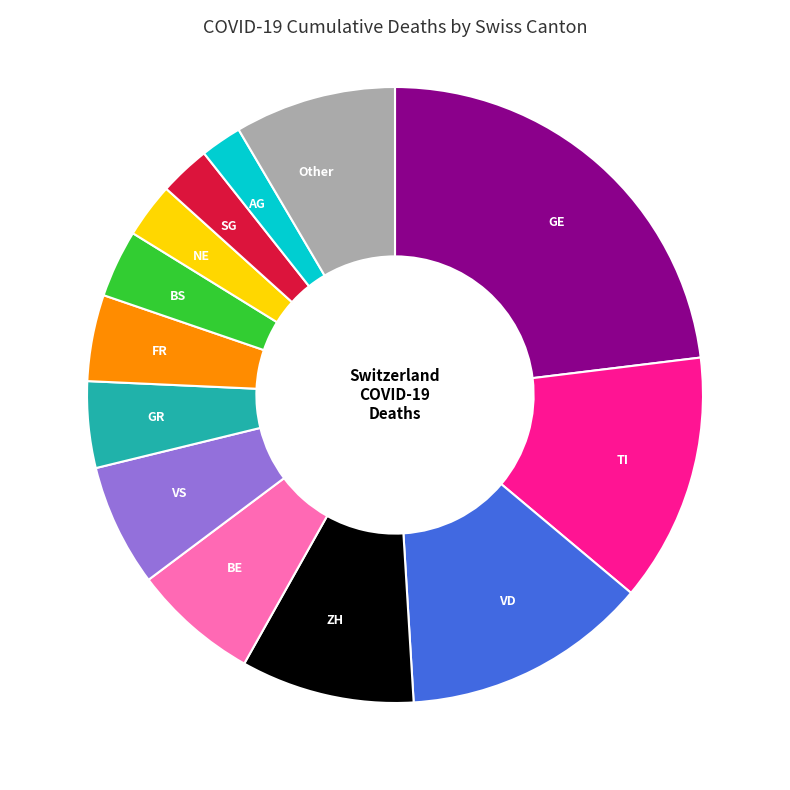

Is the sum of Other and BS greater than half?

No